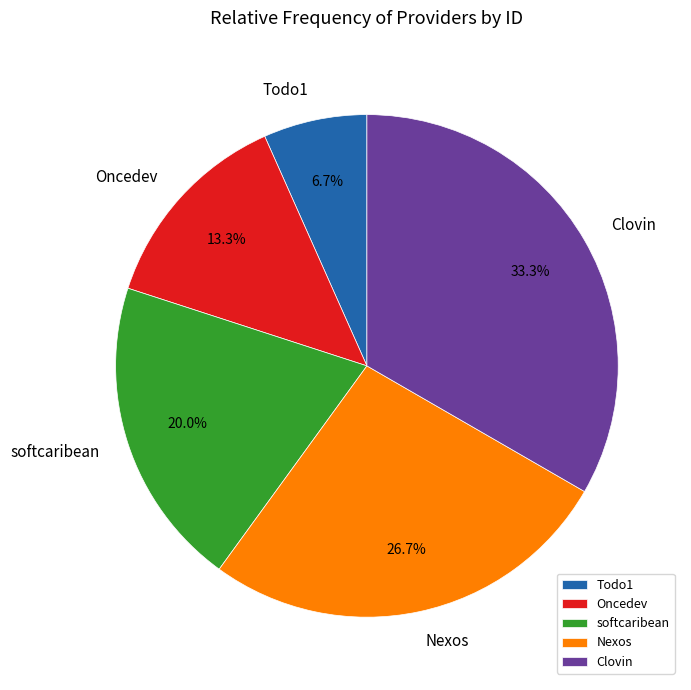

How many segments does this pie chart have?

5